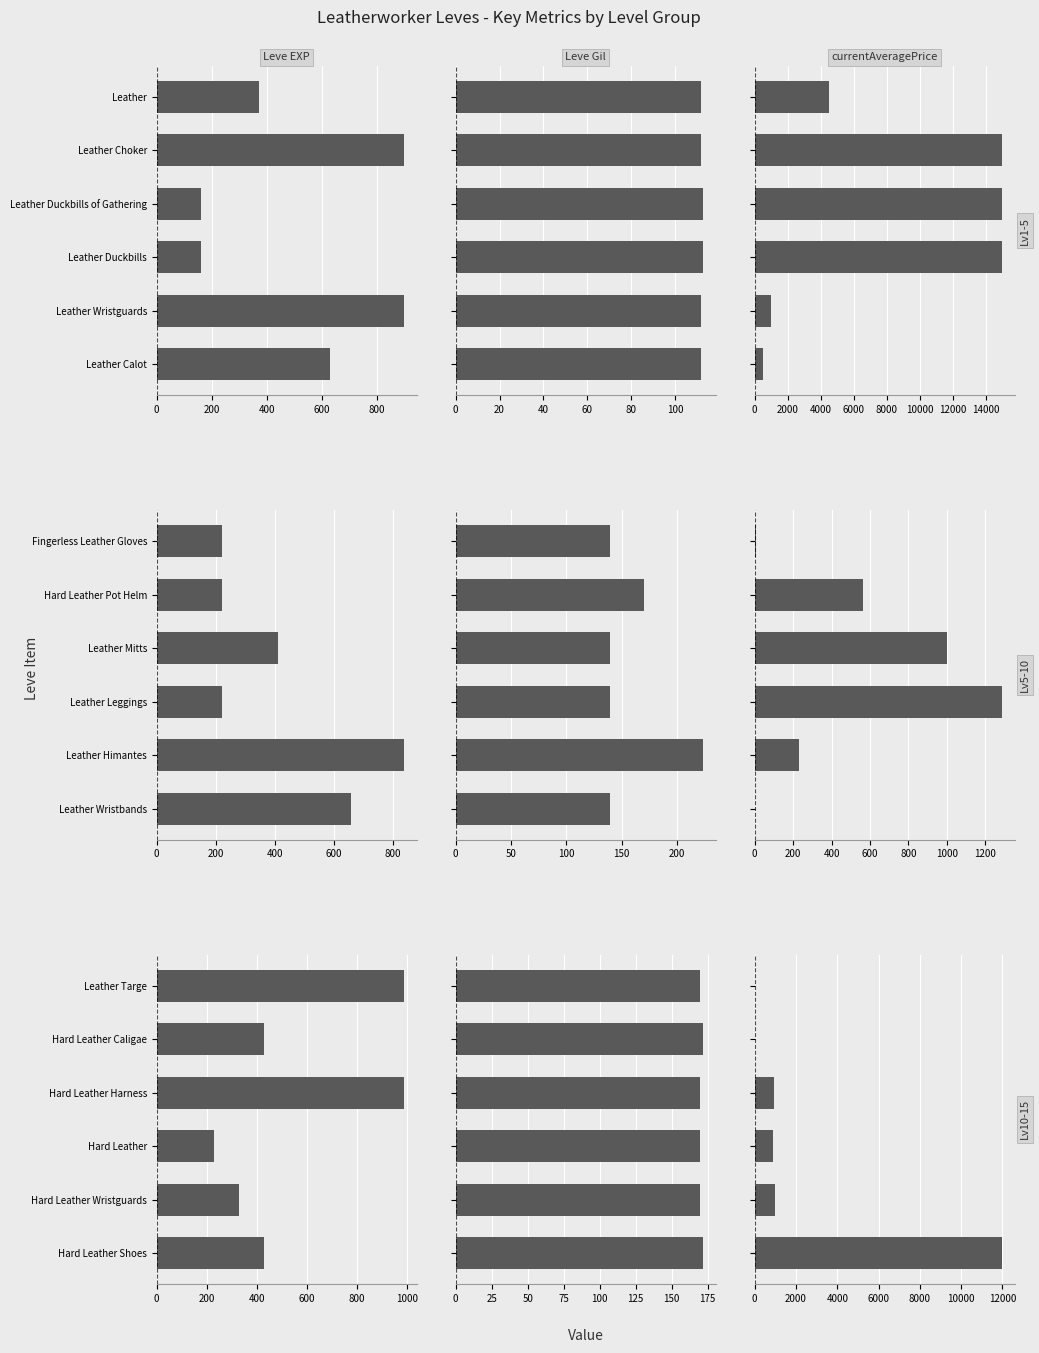

Is it true that currentAveragePrice equals 0.0 at Hard Leather Caligae?

True